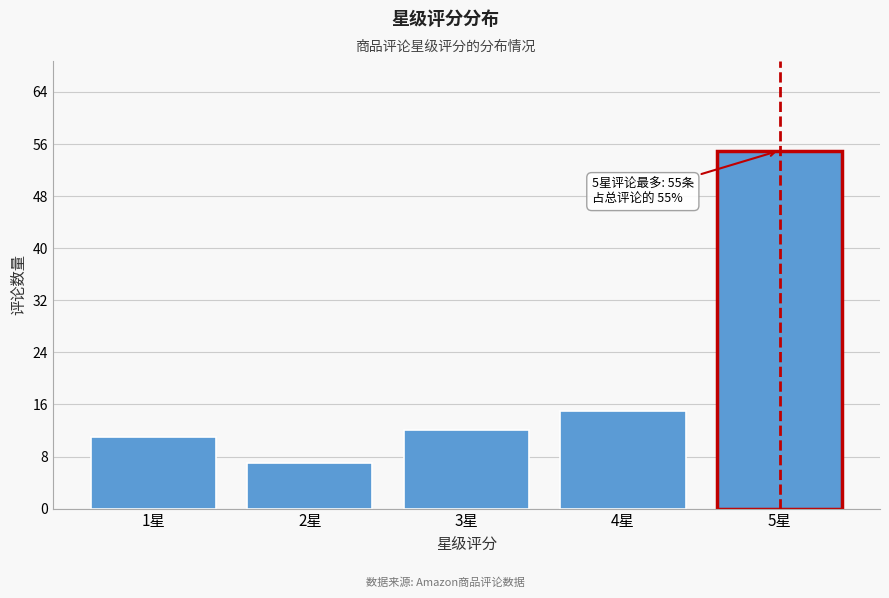

Reading right to left, transcribe all the data shown in this chart.

5星=55	4星=15	3星=12	2星=7	1星=11